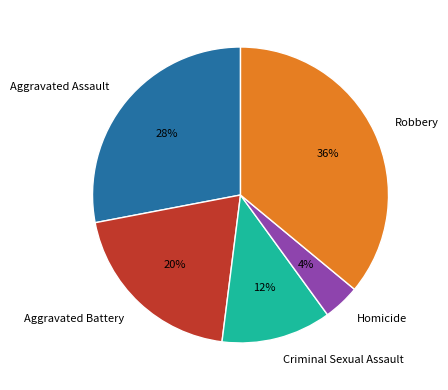

To the nearest percent, what is the average slice percentage?

20%